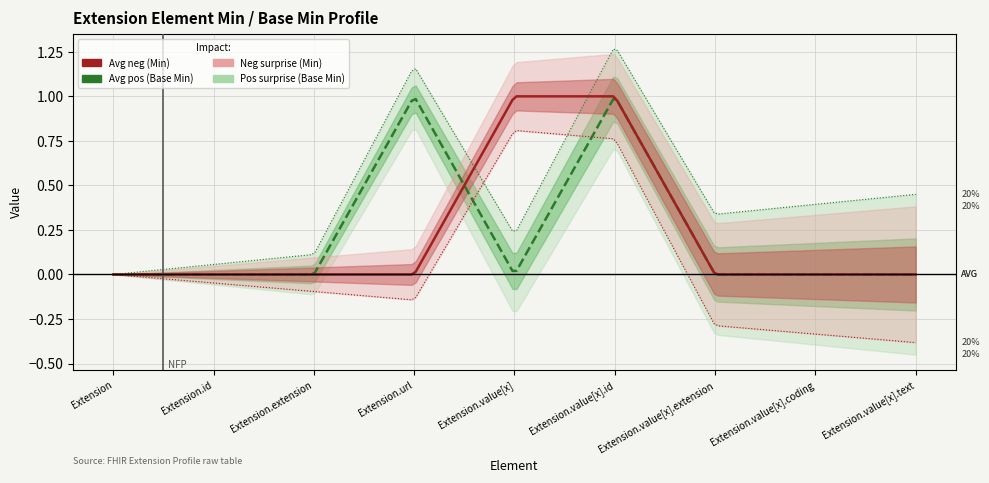

Between Extension and Extension.extension, which is larger?

Extension